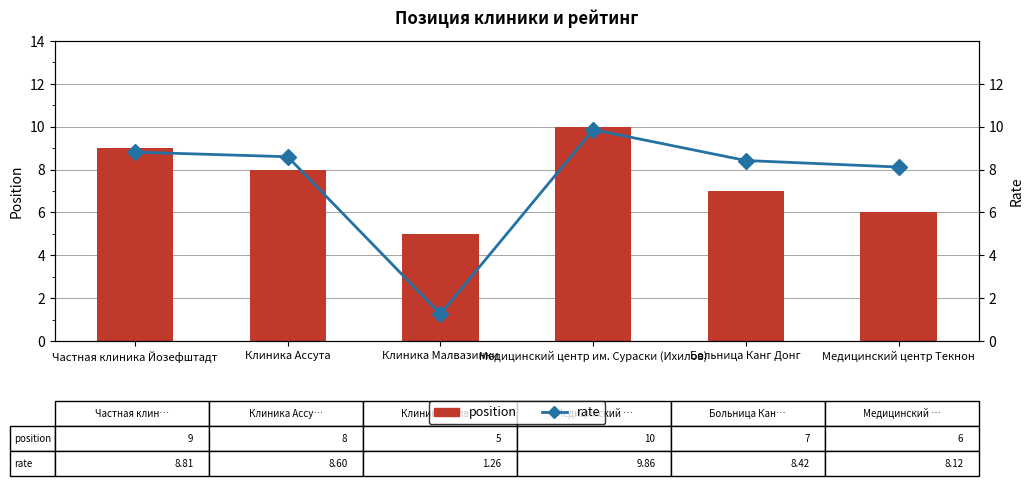

How many series are shown in this chart?

2